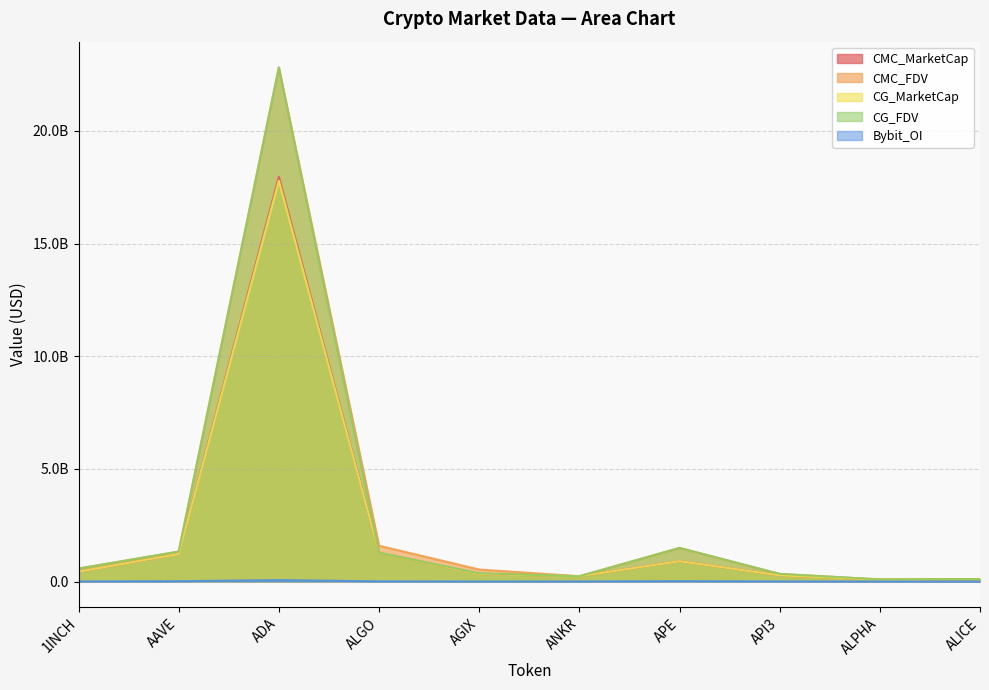

What are all the series names shown in the legend?

CMC_MarketCap, CMC_FDV, CG_MarketCap, CG_FDV, Bybit_OI